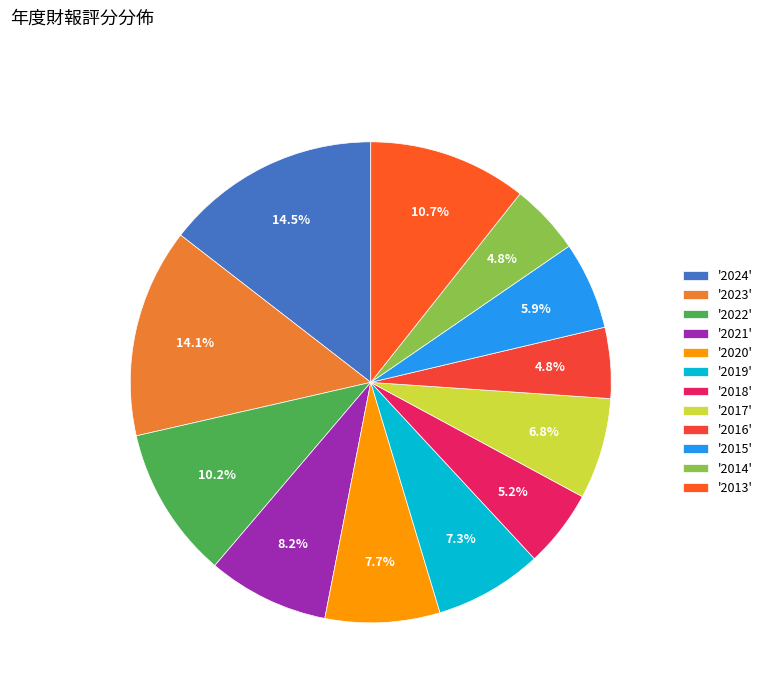

How many slices are in this pie chart?

12